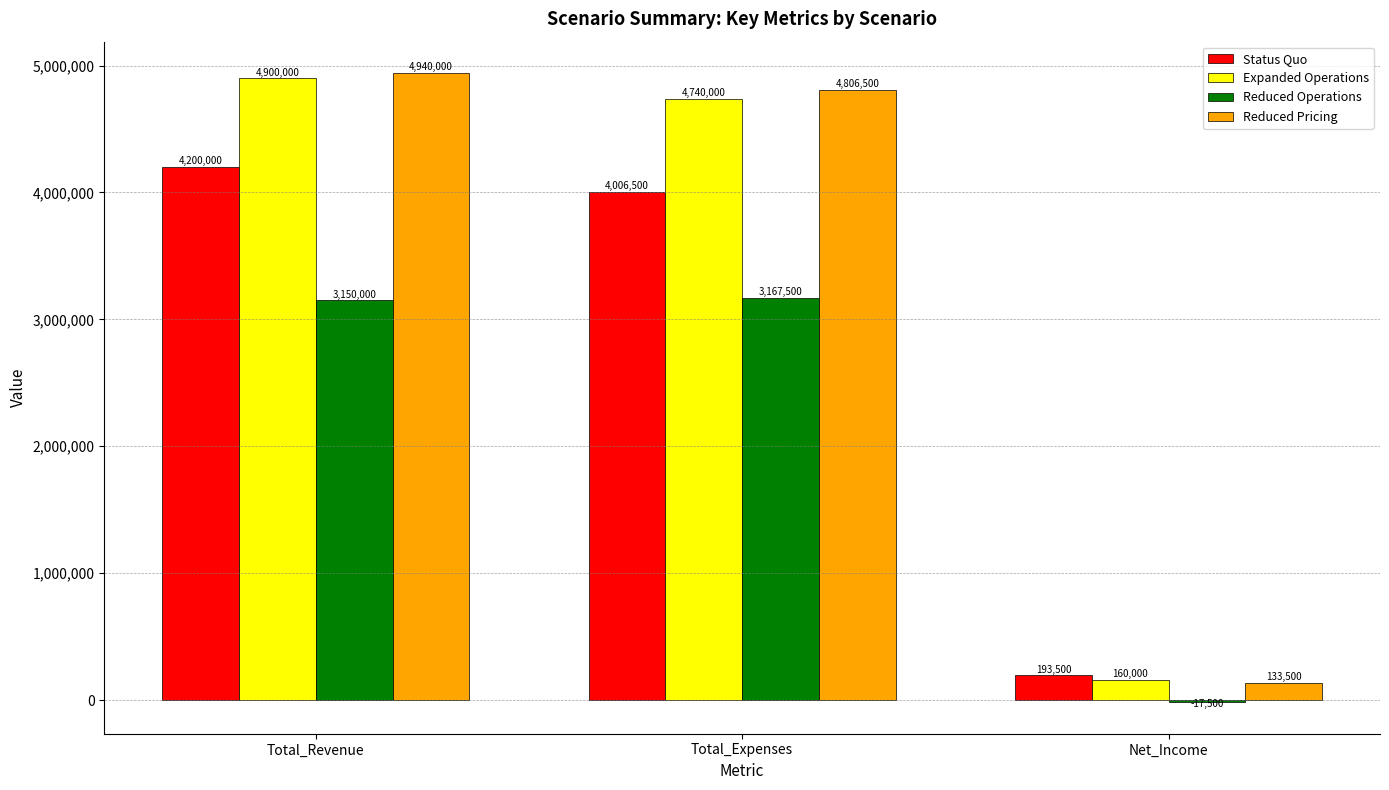

How many groups of bars are there?

3